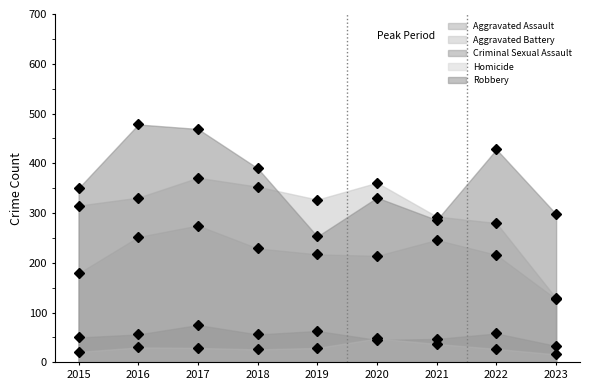

Read the Homicide value at 2016, to the nearest 10.

30